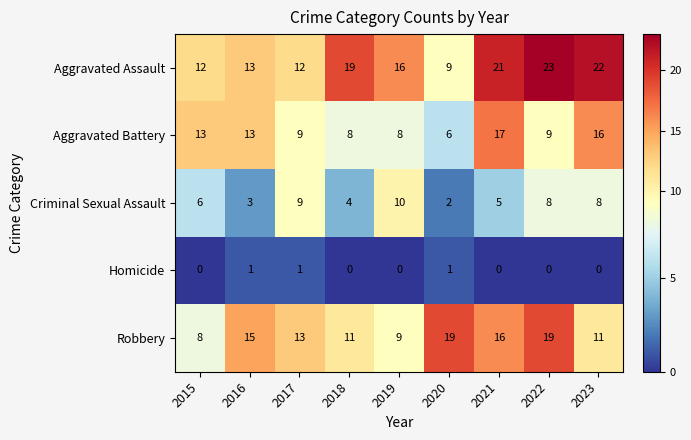

Rank the series at 2023 from lowest to highest value.

Homicide, Criminal Sexual Assault, Robbery, Aggravated Battery, Aggravated Assault